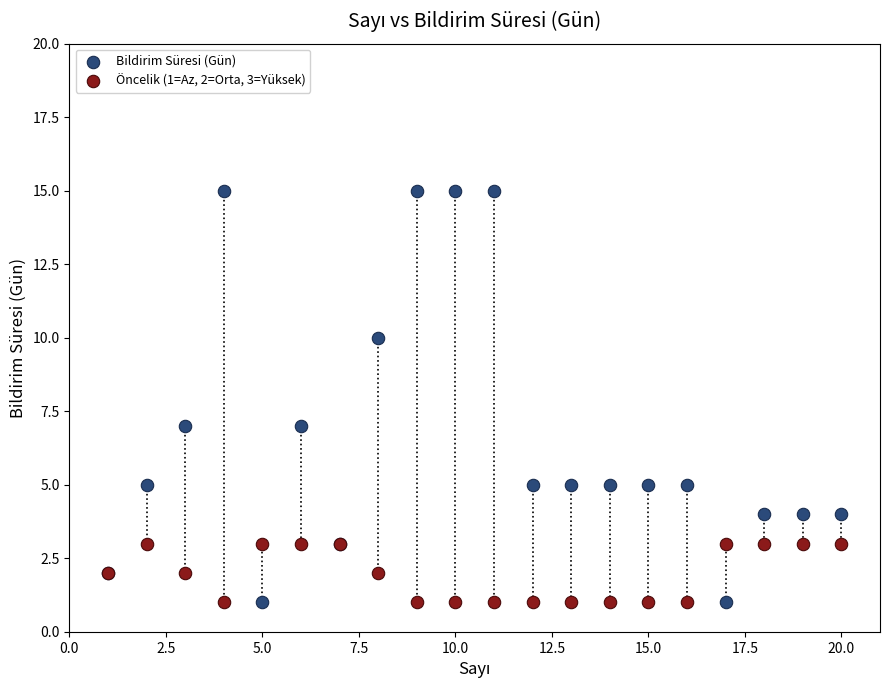

What is the X range (max minus min) for the scatter plot?

19